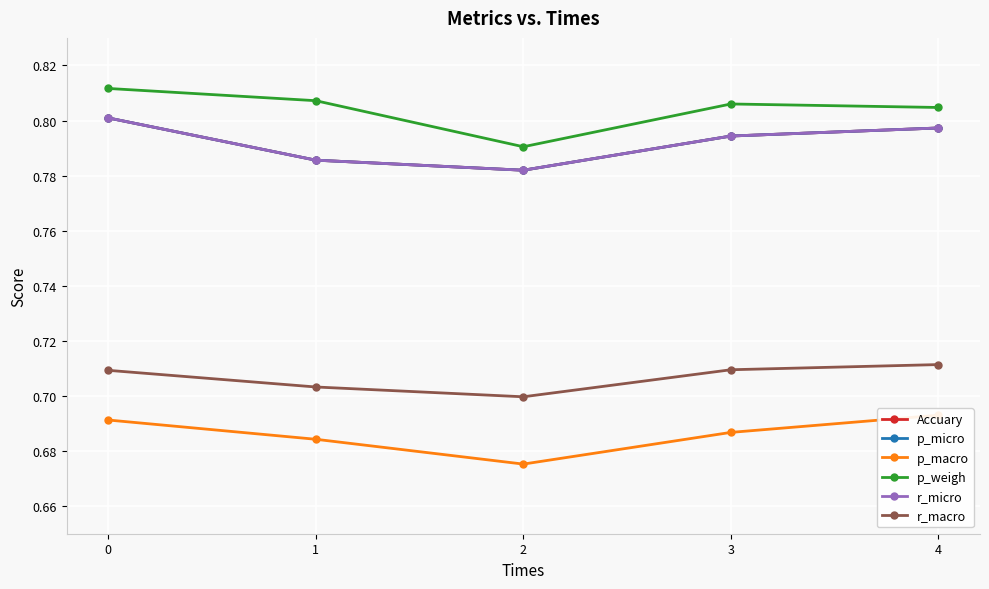

The value of Accuary at 0 is 0.5. True or false?

False